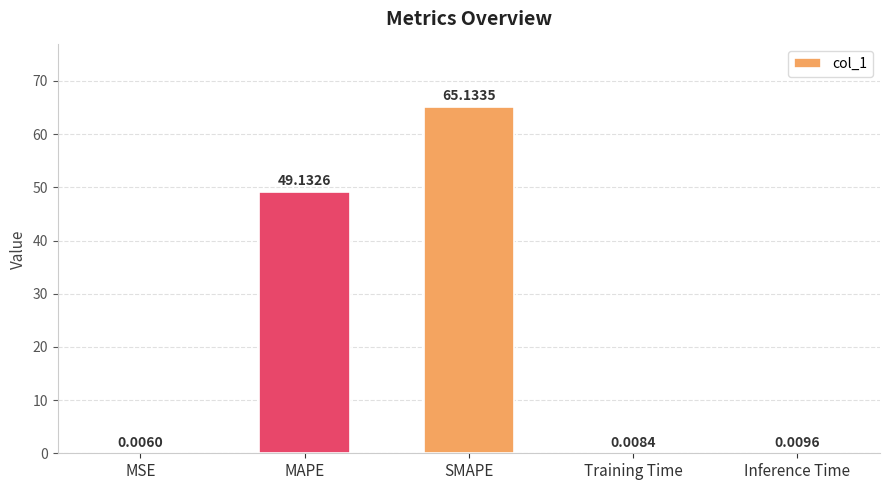

What is the sum of the values at SMAPE and MSE?

65.1